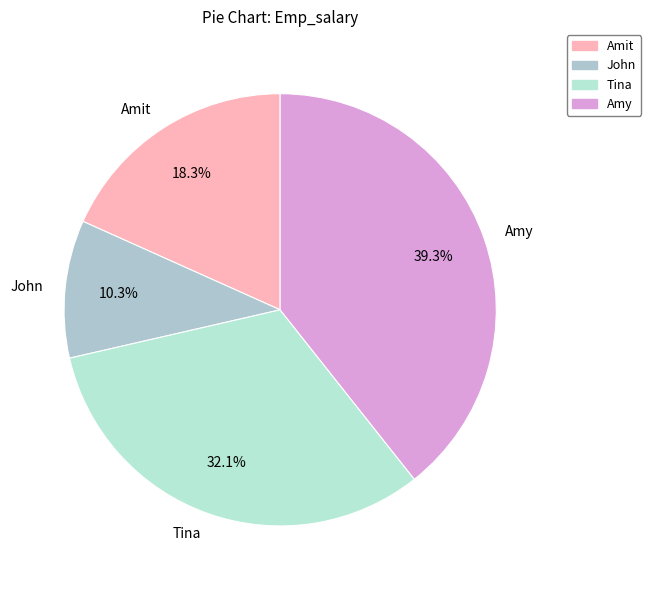

True or false: Amy accounts for 34% of the total.

False